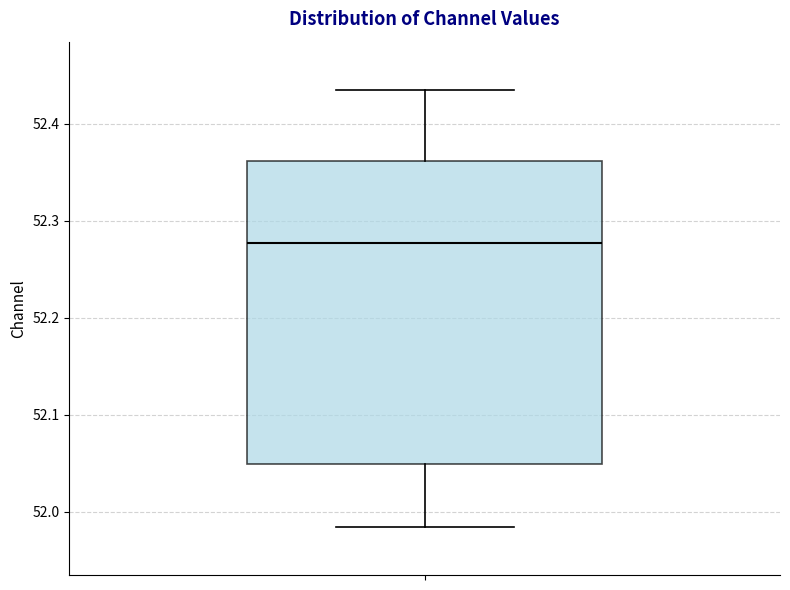

Where is the lower edge of the box on the y-axis? The values are not printed on the chart, so give them approximately, as read against the axis.

52.05